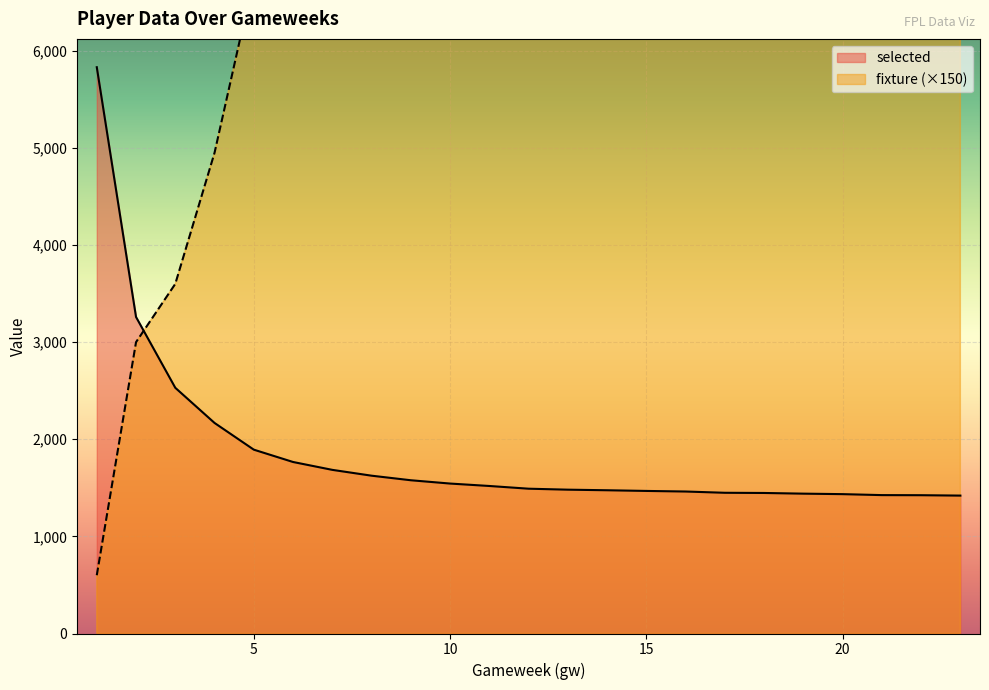

Where is fixture nearest to the value 17100?

12